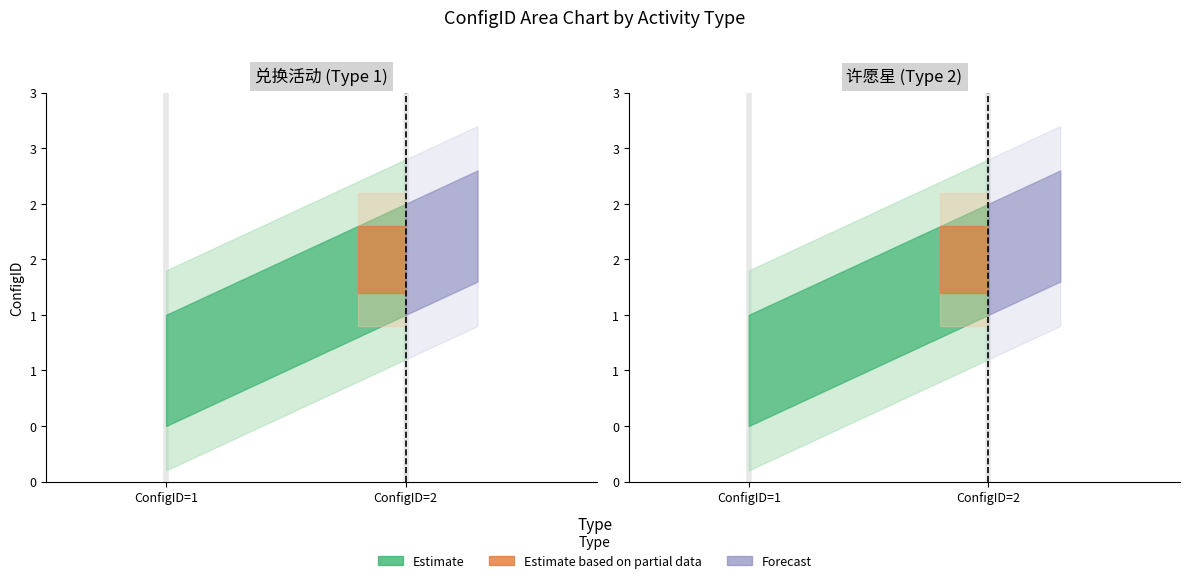

True or false: Type_2_ConfigID has a value of 1 at Type 1.

True